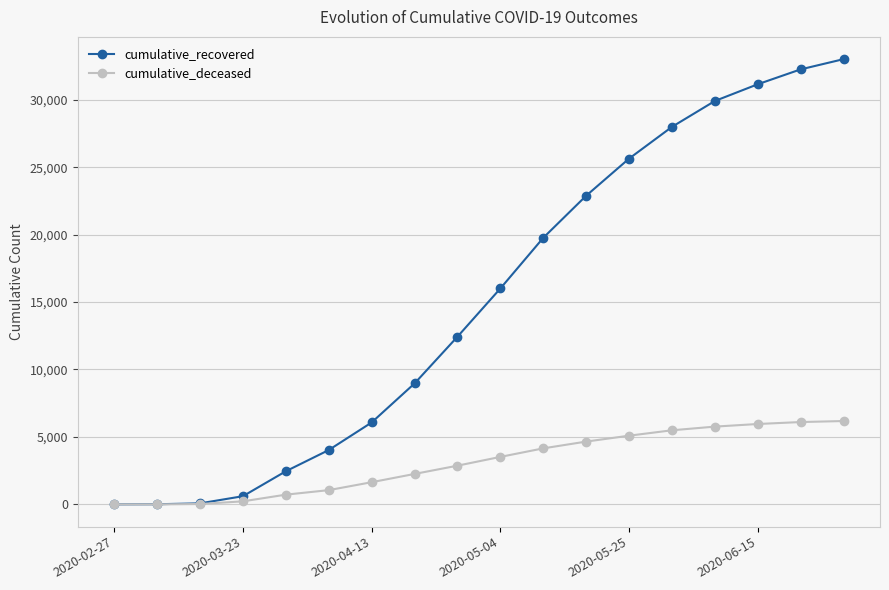

Which series has the widest spread of values?

cumulative_recovered